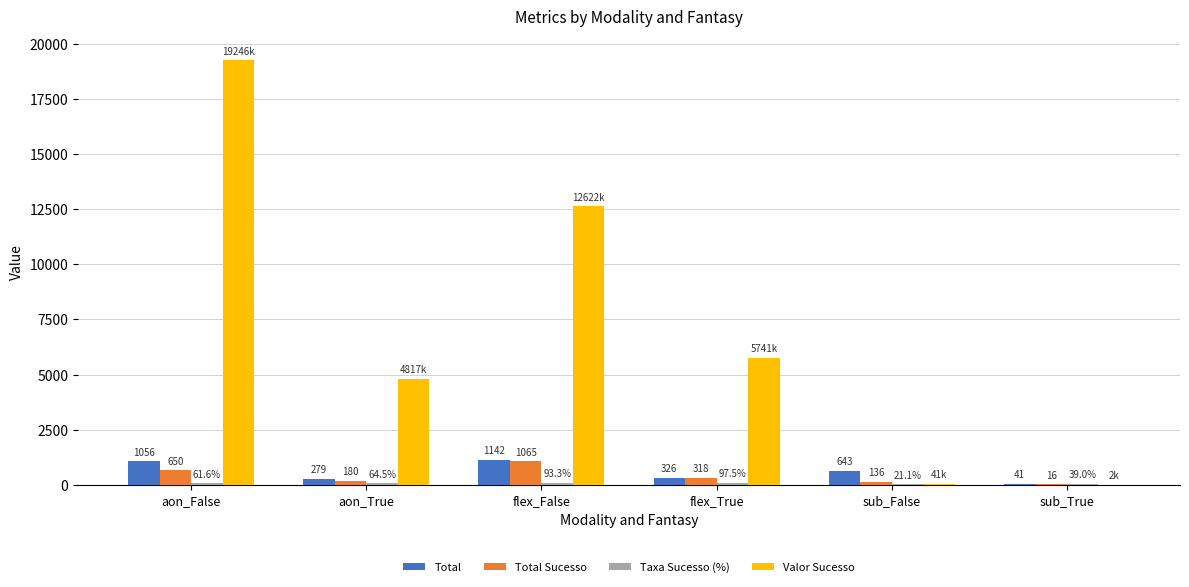

Count the number of categories in the chart.

6